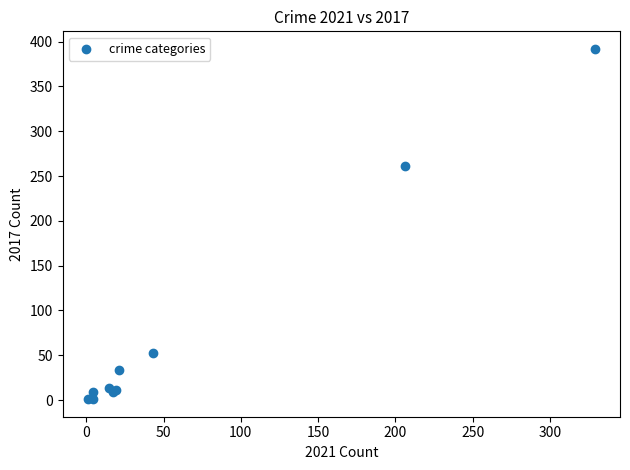

What Y value in the scatter plot is closest to 196?

261